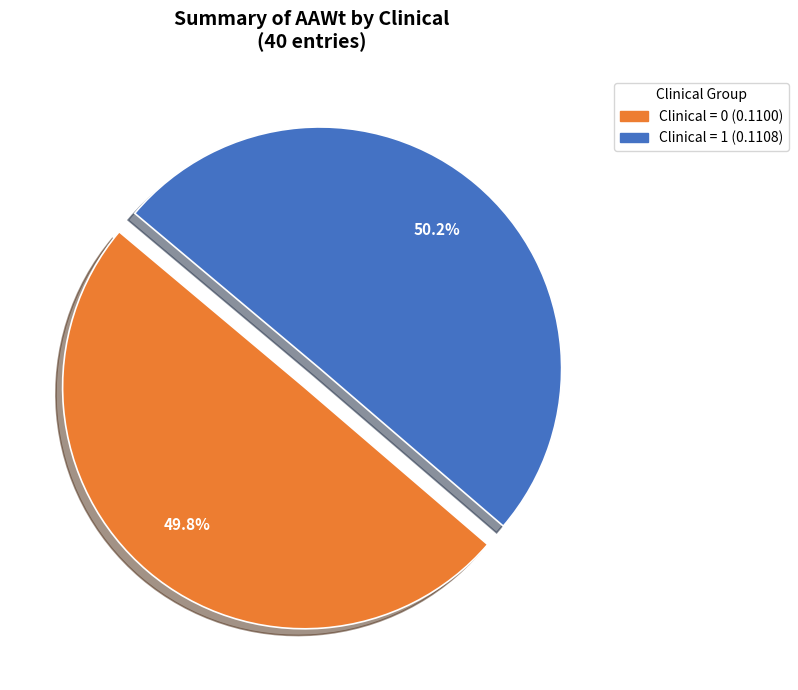

Is there a majority slice in this chart?

Yes